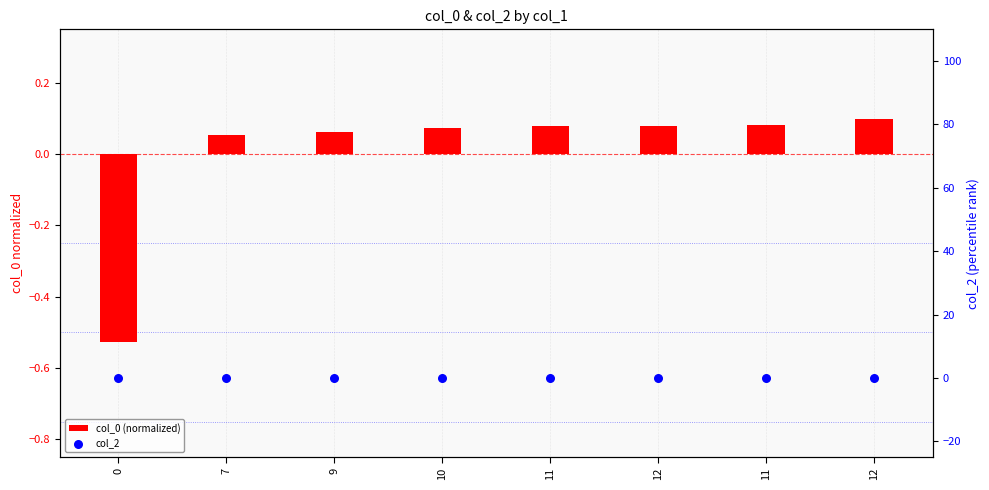

At which category is the sum across all series the highest?

12